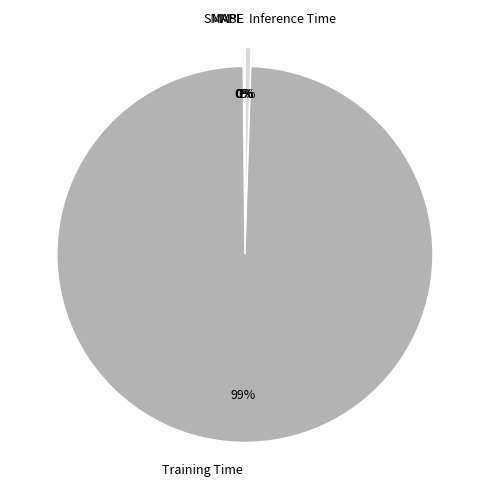

To the nearest percent, what is the average slice percentage?

20%